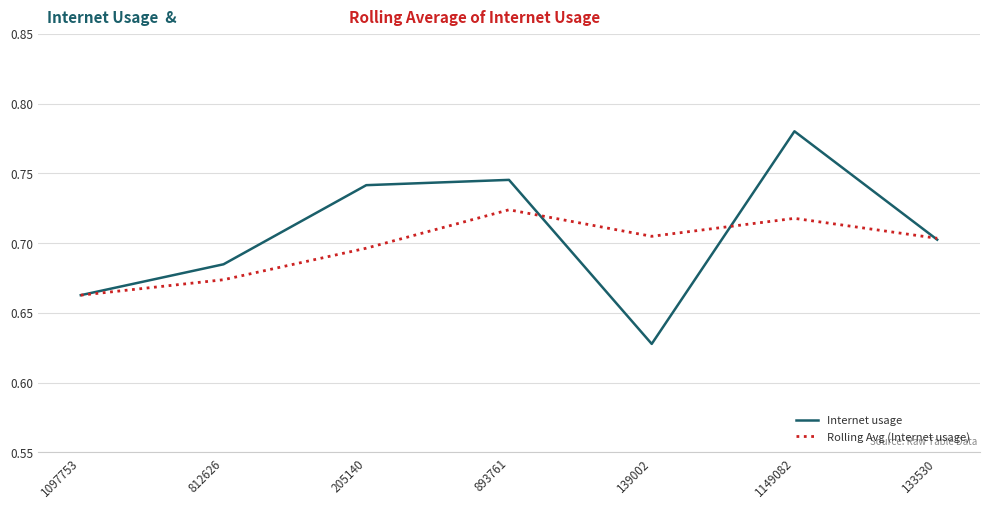

Where is the first local maximum for Rolling Avg (Internet usage)?

893761